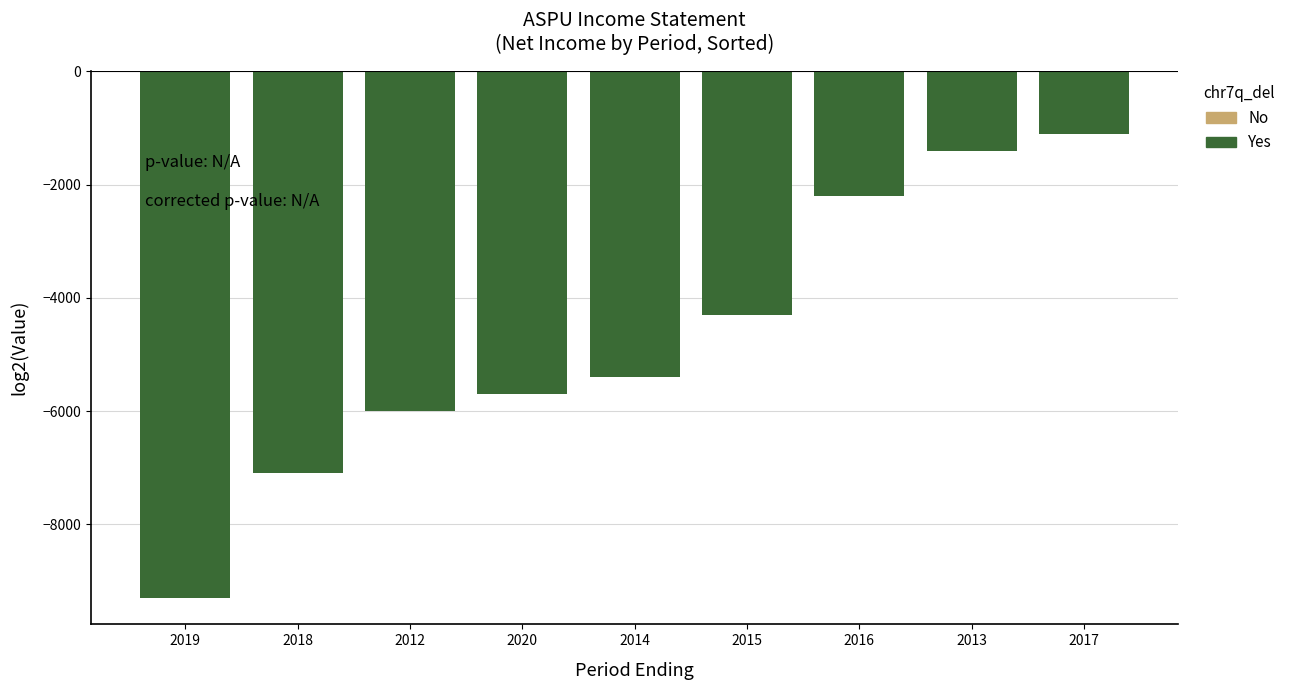

How many data points are less than -5400?

4